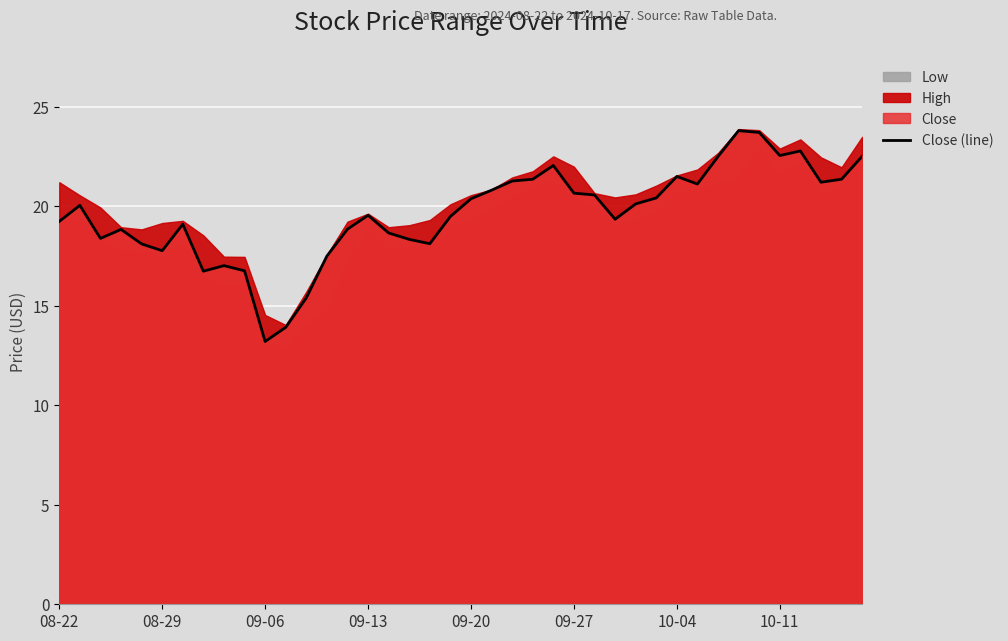

What is the lowest value of the Close (line) series?

13.2